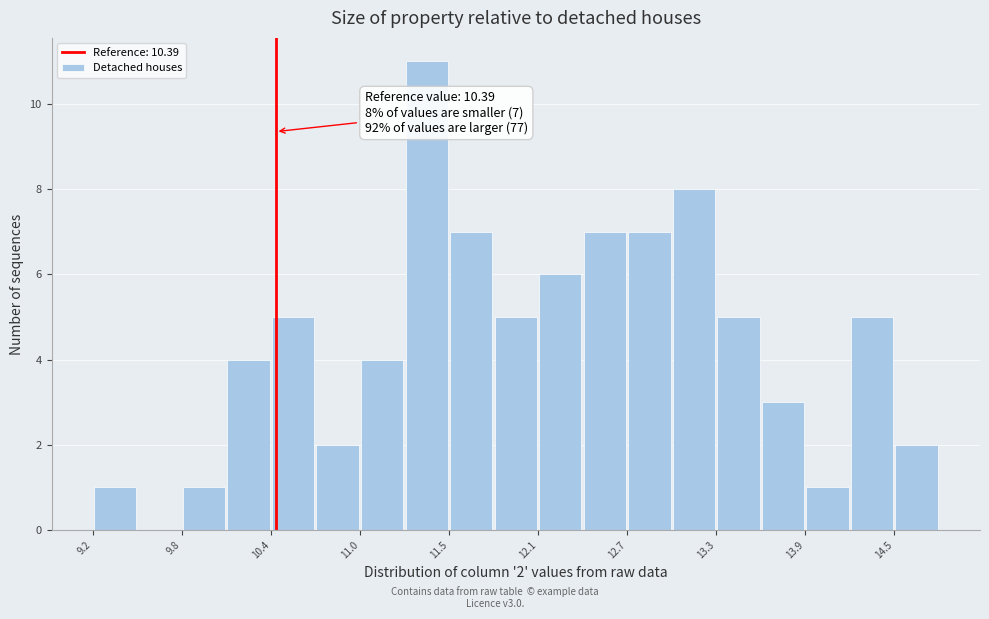

Around what value on the x-axis is the tallest bar? Give the approximate position of its centre, as read against the axis.

11.4